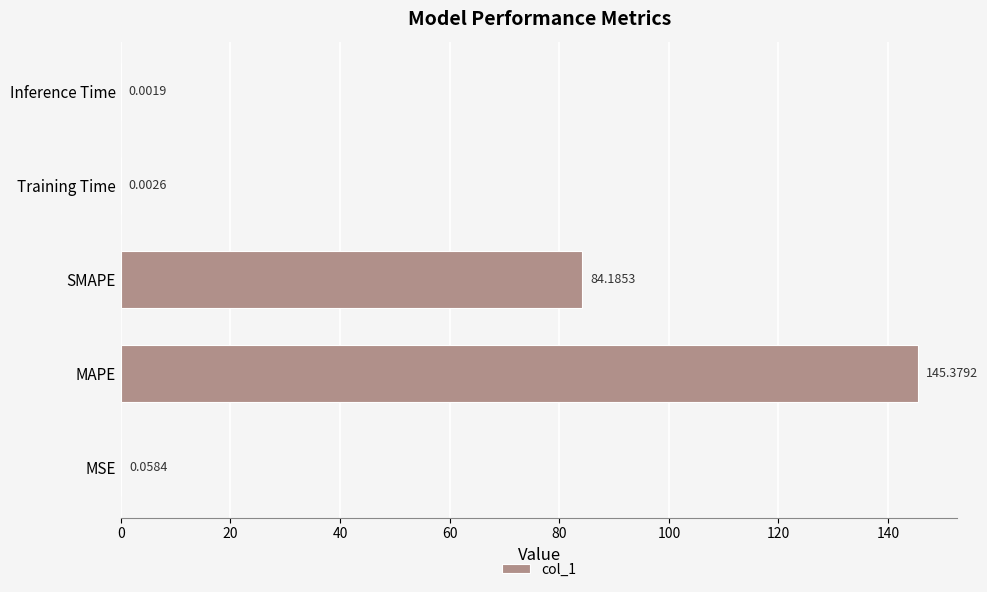

What is the greatest value displayed?

145.4